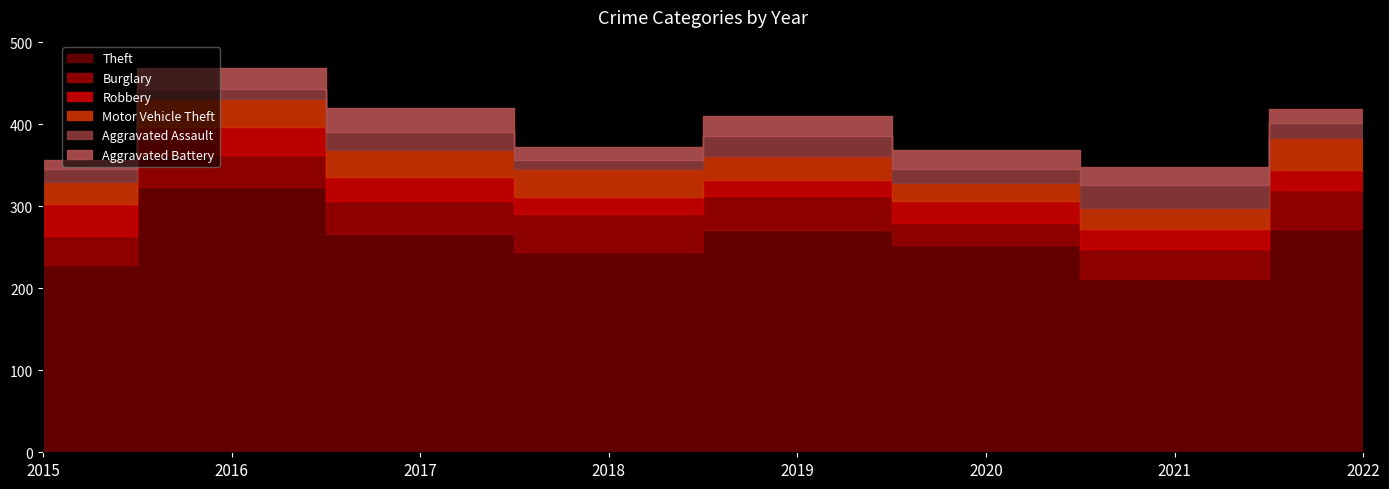

Rank the series by their maximum value, from highest to lowest.

Theft, Burglary, Robbery, Motor Vehicle Theft, Aggravated Battery, Aggravated Assault